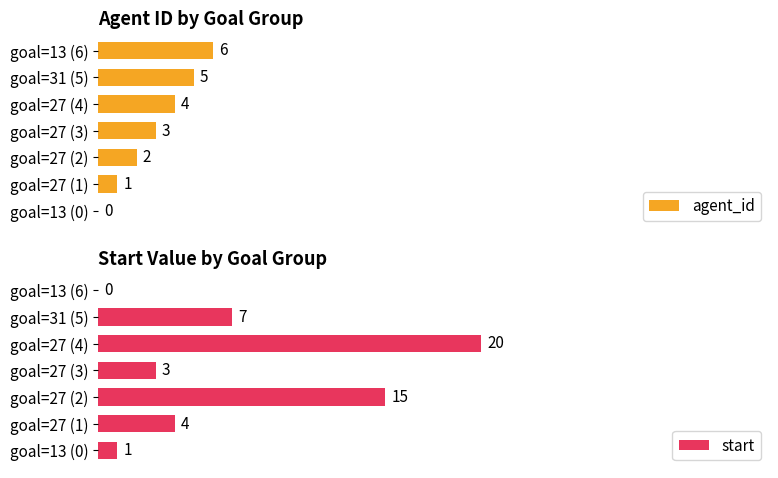

At which label does agent_id reach its peak?

goal=13 (6)